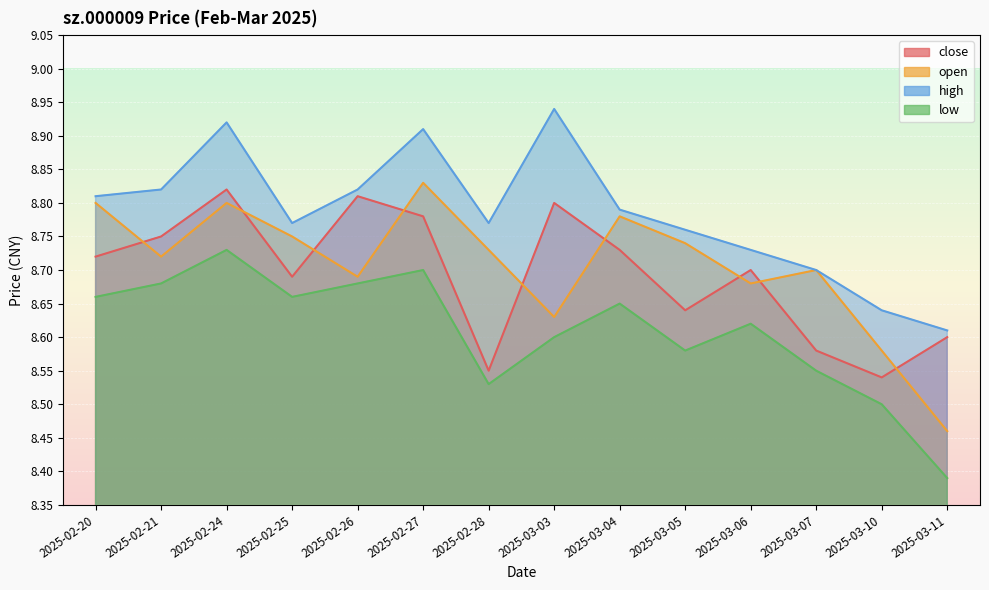

Is it true that low equals 3.7 at 2025-03-11?

False